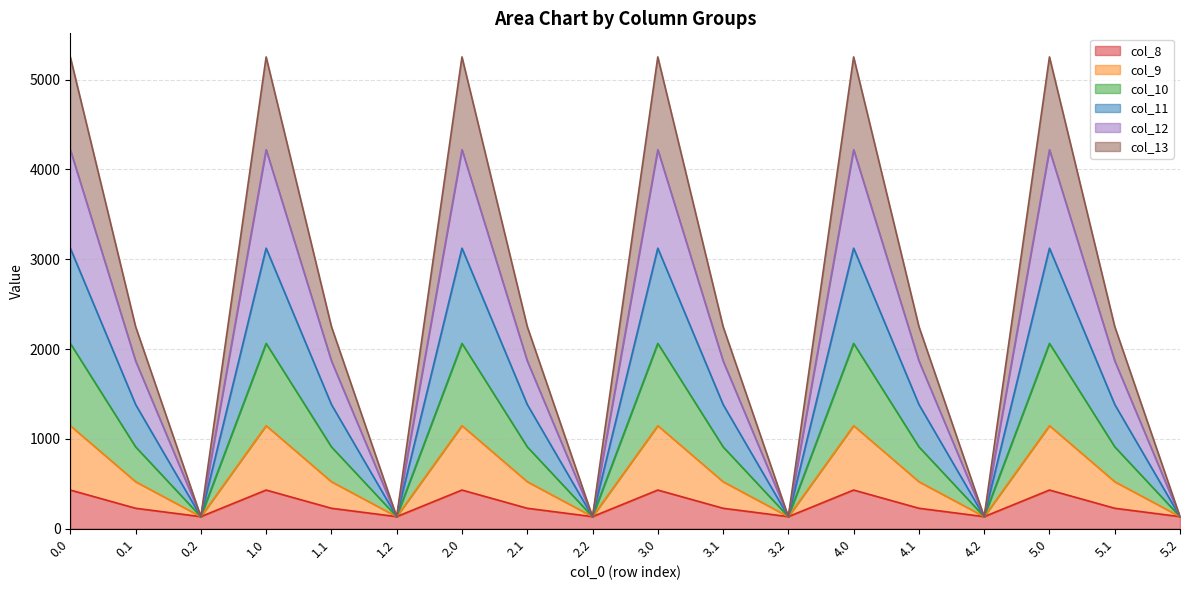

True or false: col_9 and col_10 intersect in this chart.

False